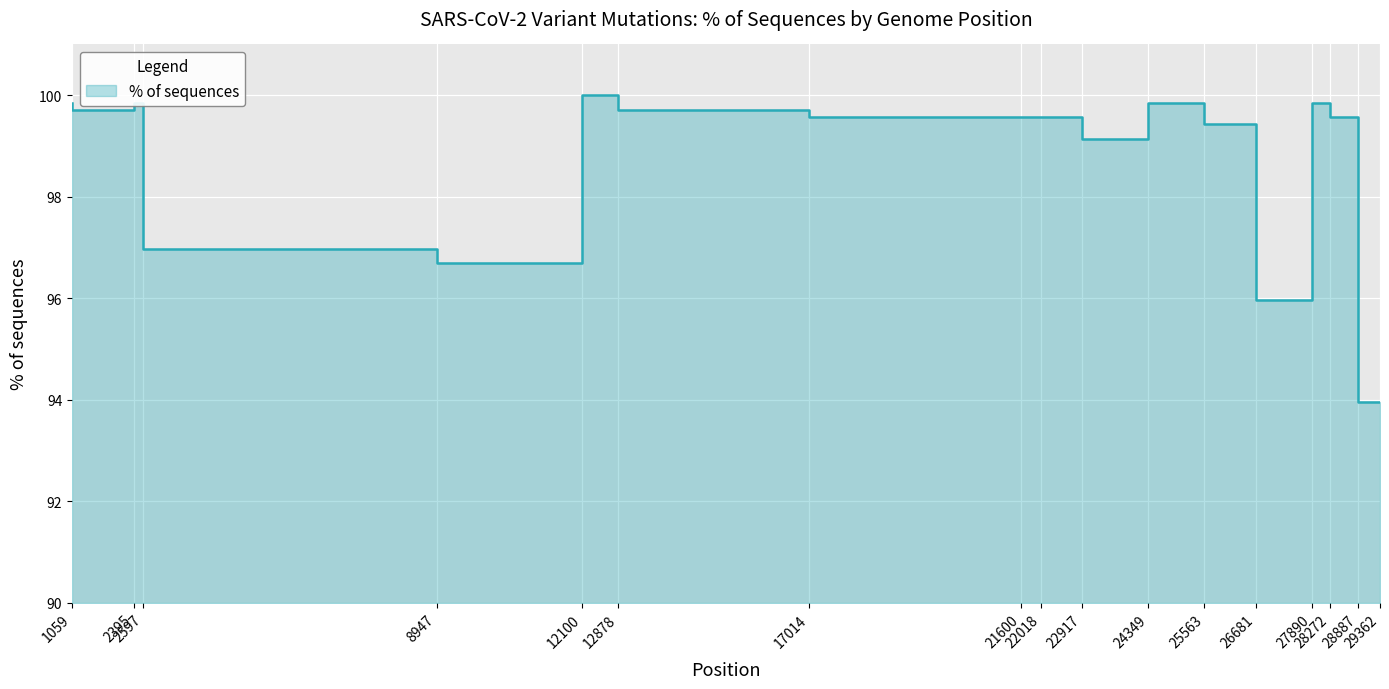

Where does the data first go above 99?

1059